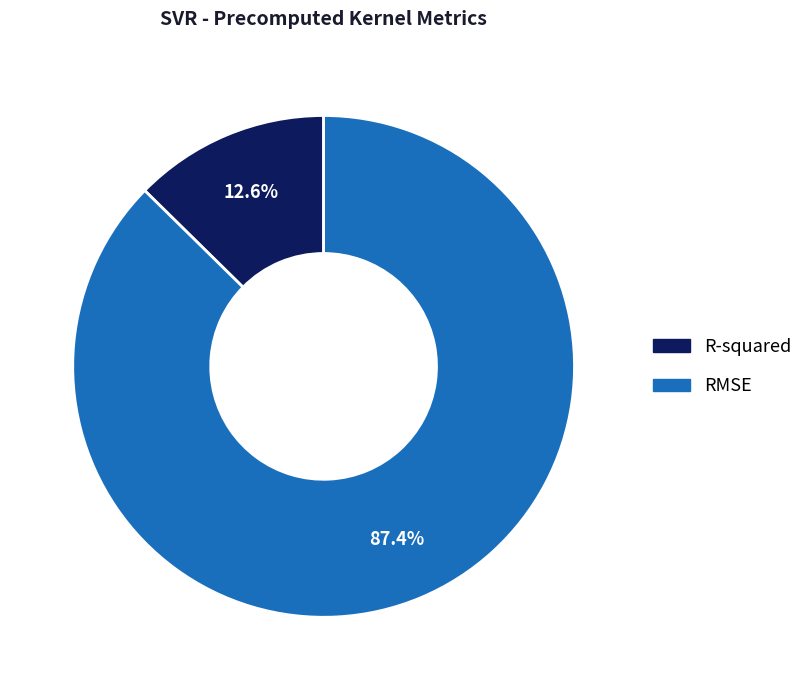

To the nearest percent, what is the combined percentage of R-squared and RMSE?

100%